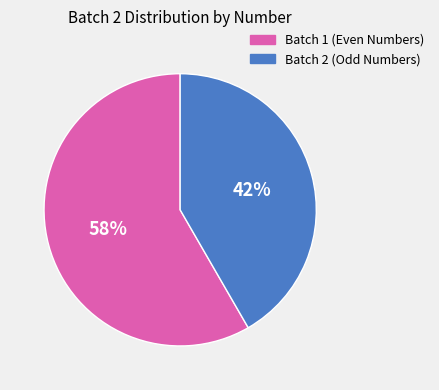

Does any single category account for the majority?

Yes